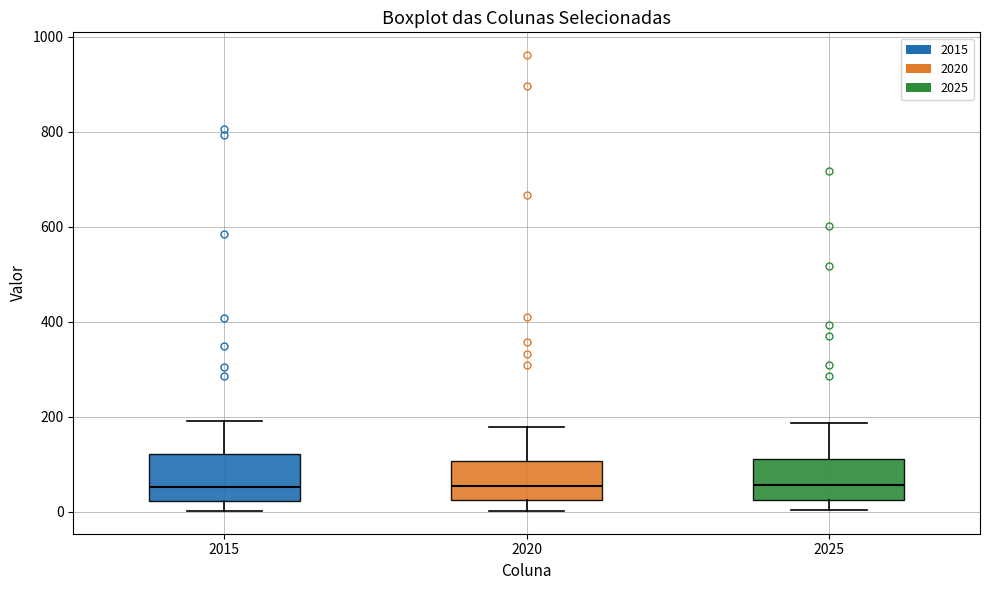

Where does the median line of the box at x = 2015 sit on the y-axis? The values are not printed on the chart, so give them approximately, as read against the axis.

60